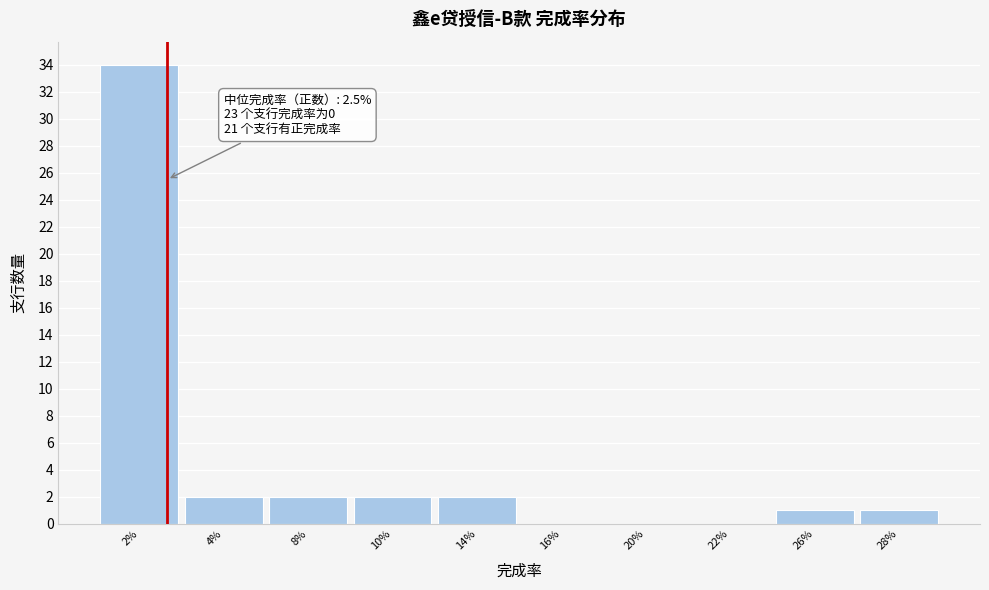

Reading left to right, what are all the values shown in this chart?

2%=34	4%=2	8%=2	10%=2	14%=2	16%=0	20%=0	22%=0	26%=1	28%=1